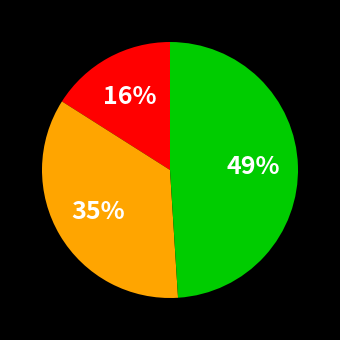

Does any single category account for the majority?

No